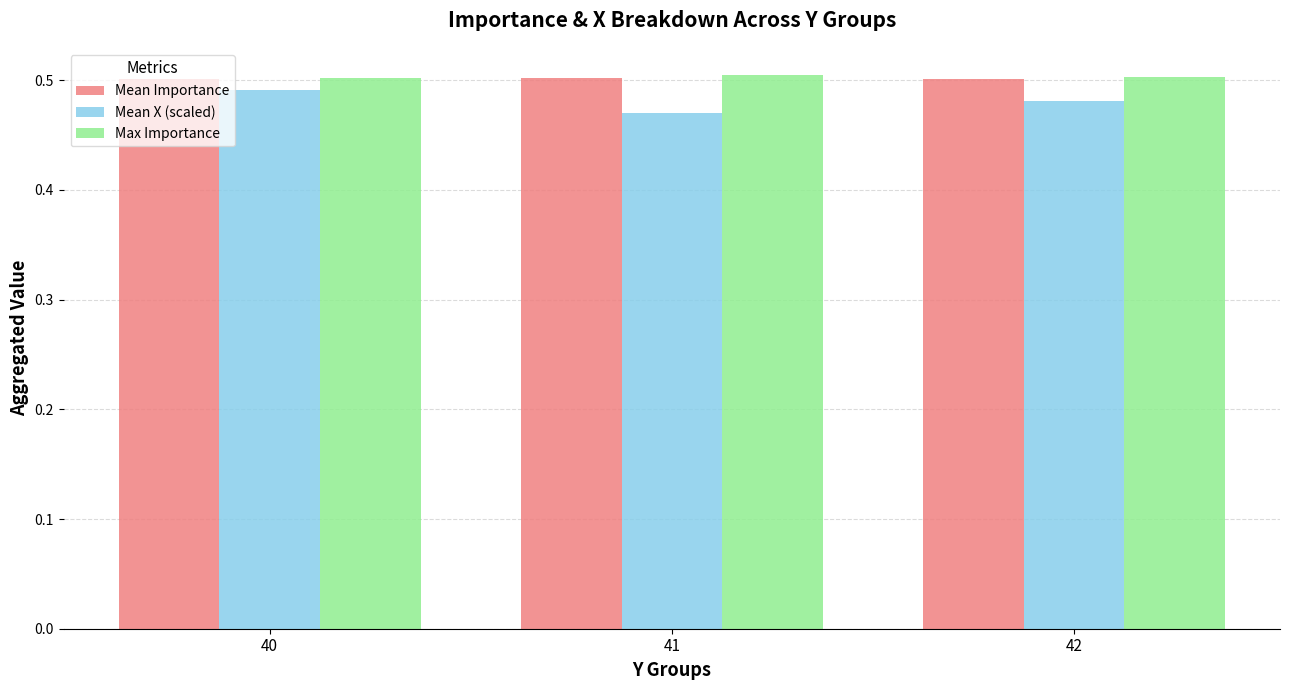

How many Mean X (scaled) values are between 0 and 1?

3